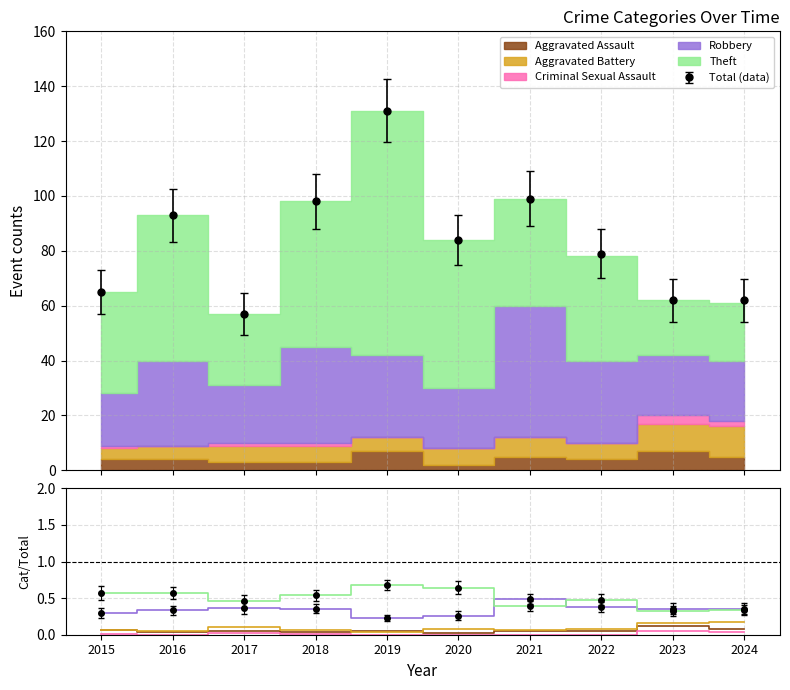

Count the number of categories in the chart.

10